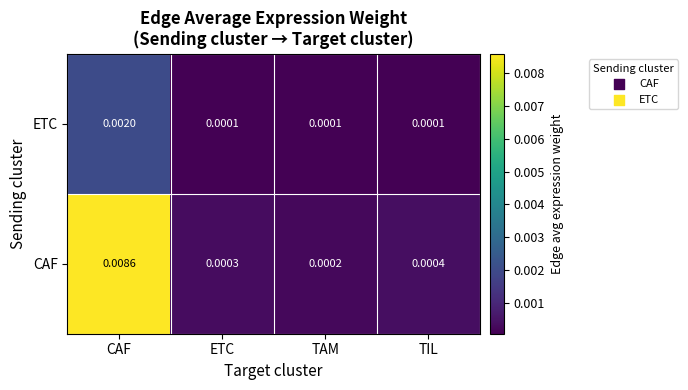

Which series has the largest total across all categories?

CAF